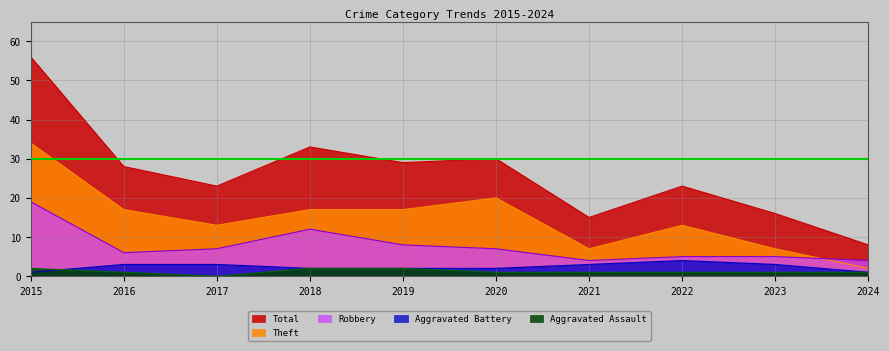

True or false: Robbery and Aggravated Assault intersect in this chart.

False